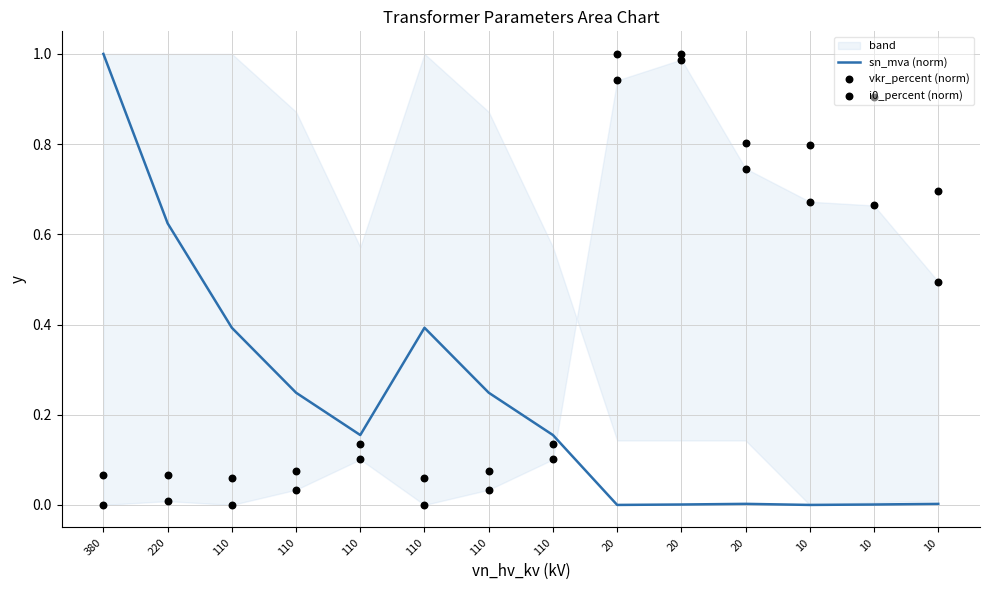

Which series contains the highest Y value?

sn_mva (norm)